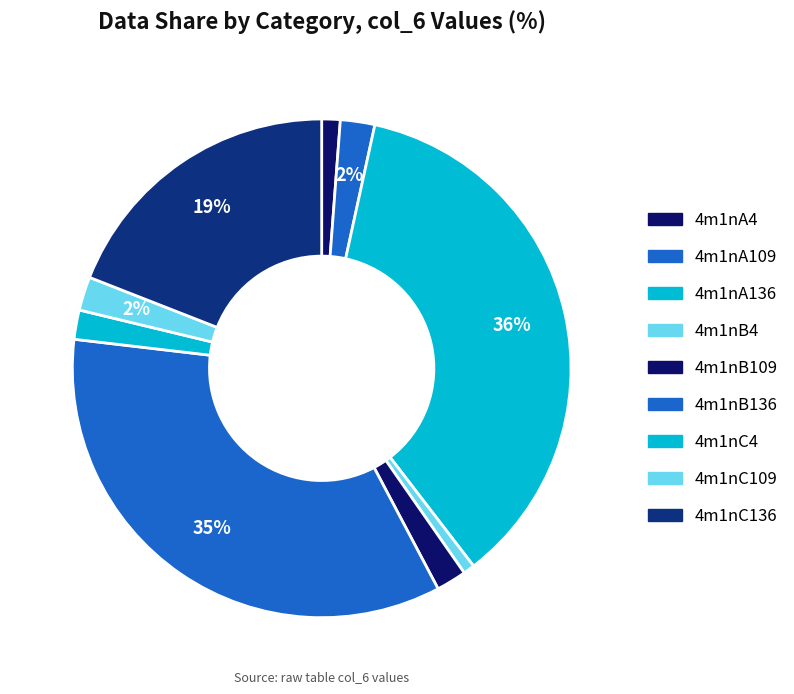

What percentage is the 4m1nB109 slice, to the nearest percent?

2%